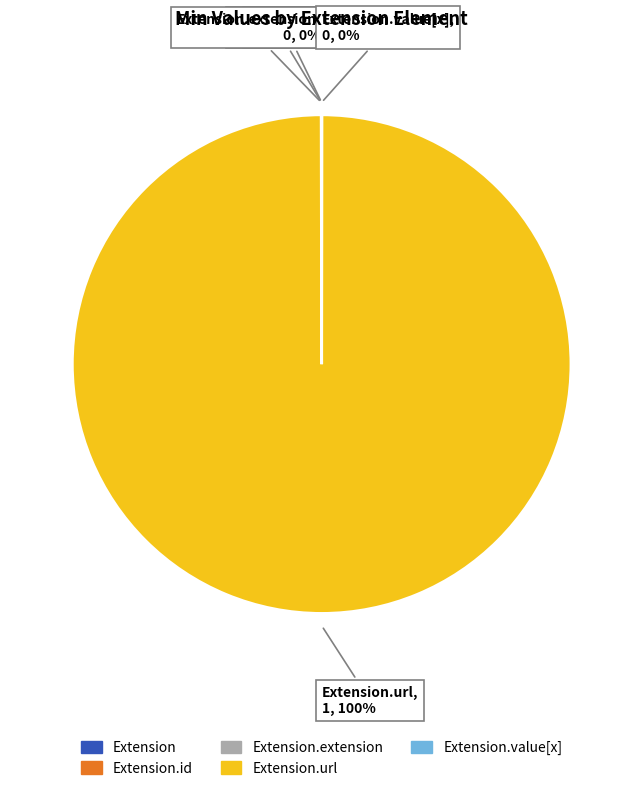

To the nearest percent, what is the average slice percentage?

20%